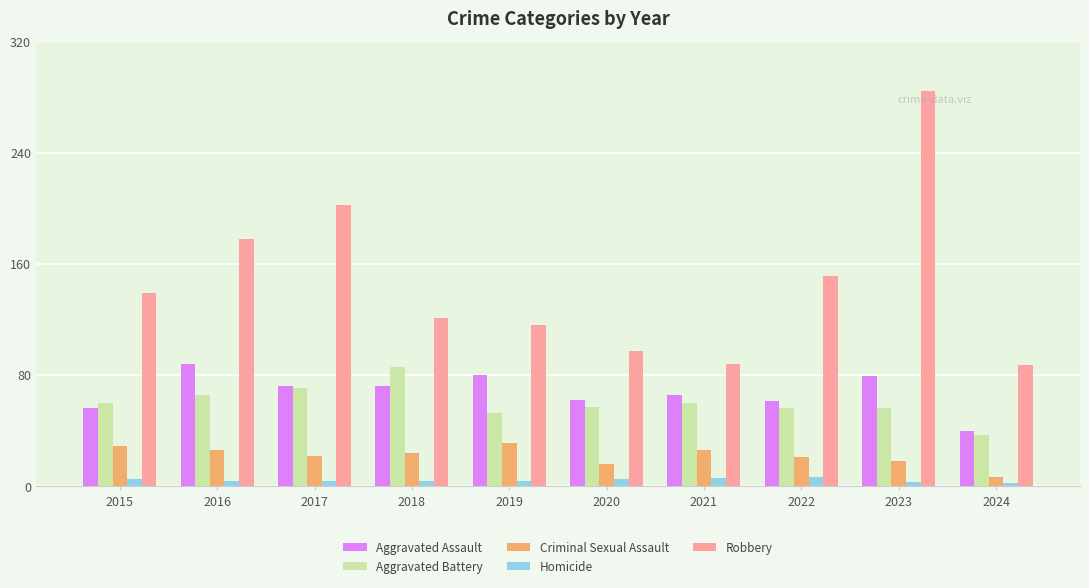

What is the value of the Robbery bar at the 1st from the left?

139